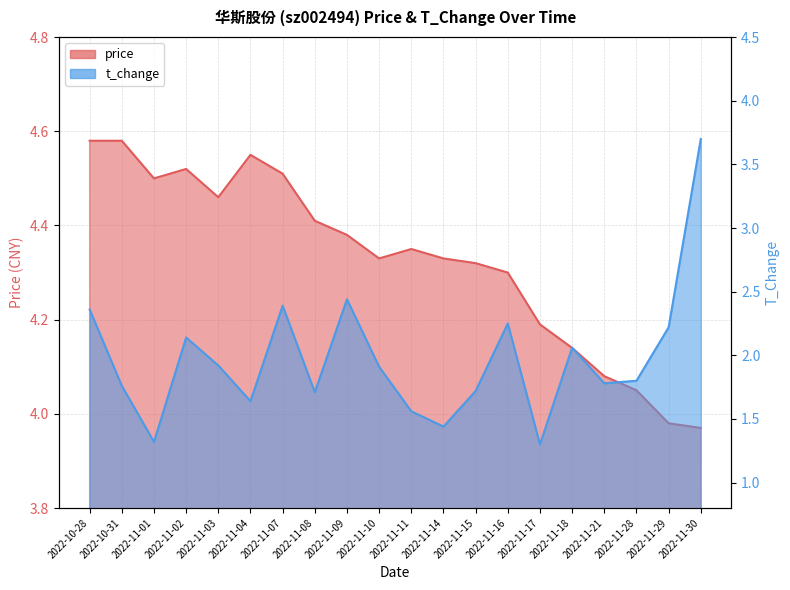

In price, how many points are lower than both neighbors (excluding endpoints)?

3